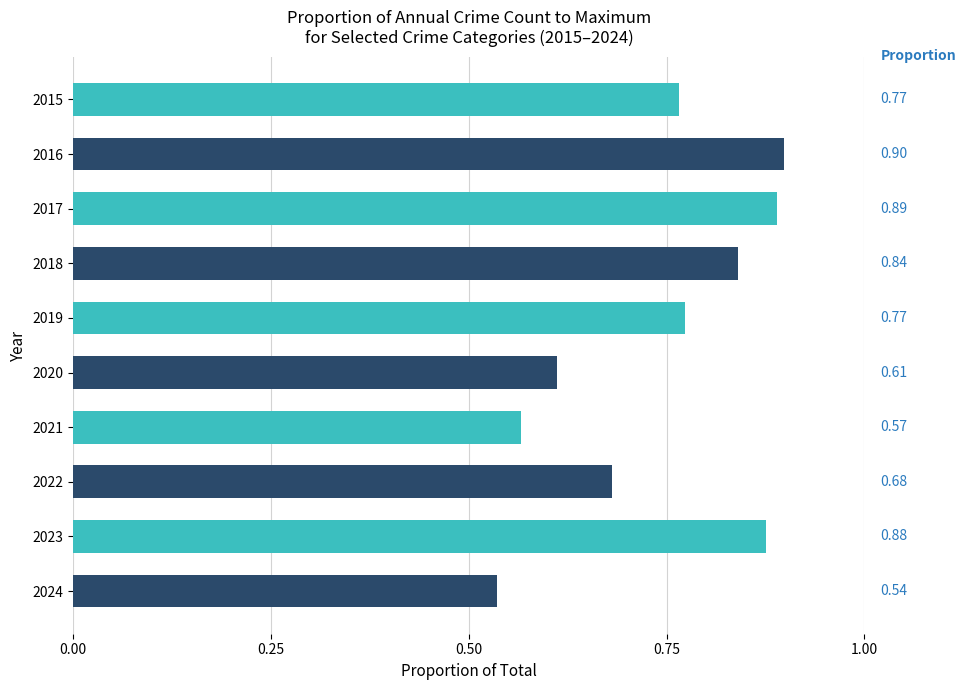

What is the sum of the values at 2020 and 2016?

1.5